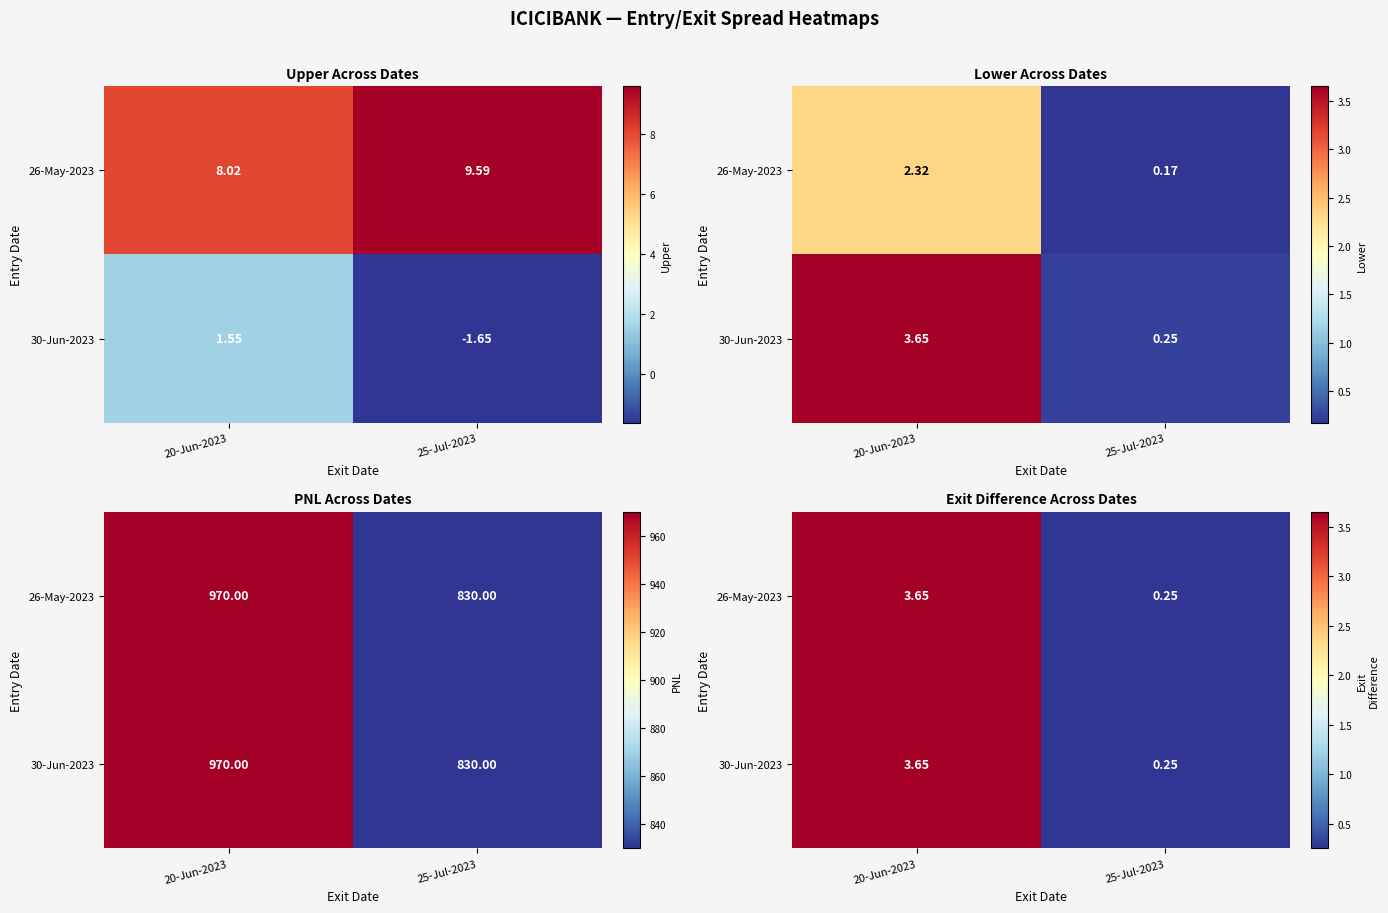

At which label does 26-May-2023 first exceed 3?

20-Jun-2023